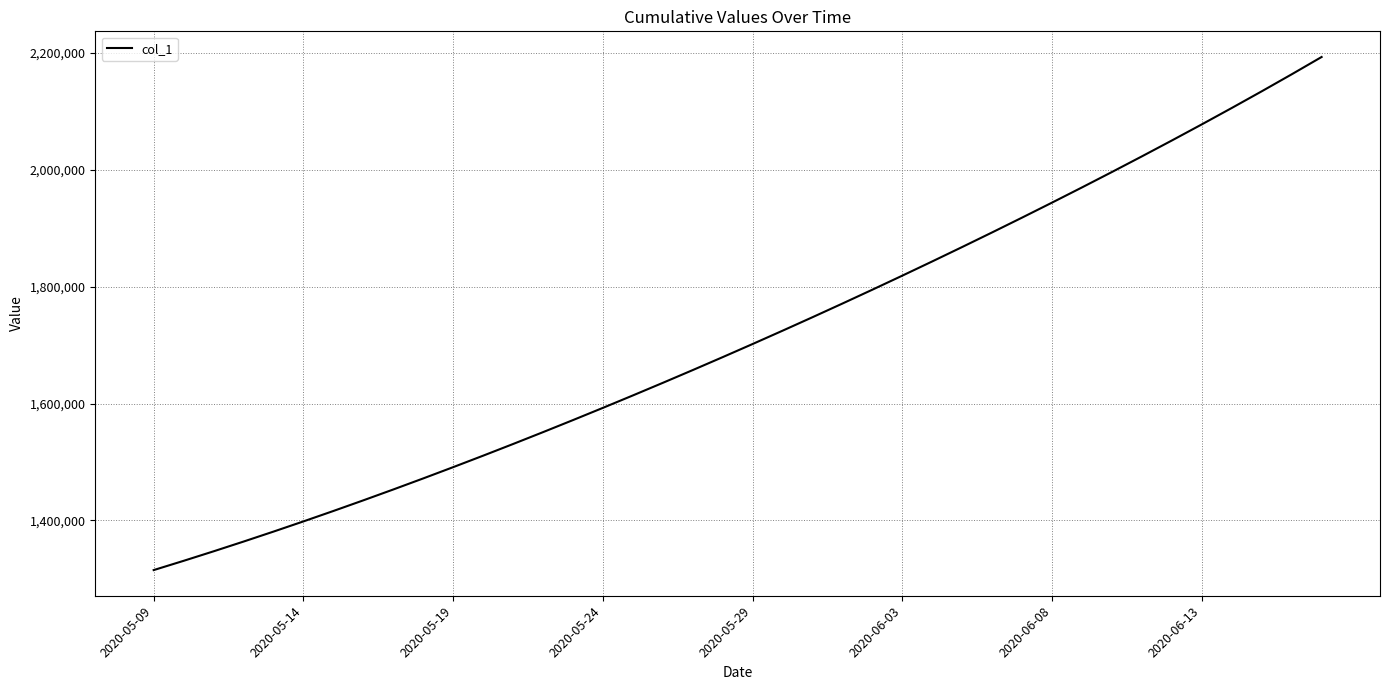

What is the difference between the maximum and minimum values?

877770.8